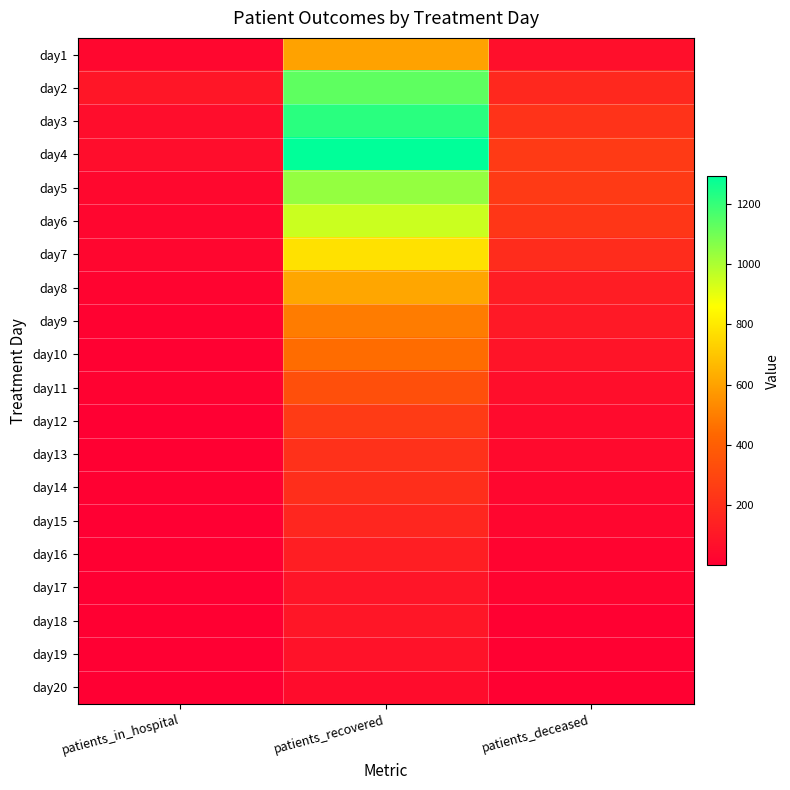

Reading right to left, what are all the values shown in this chart?

day1: patients_deceased=68	patients_recovered=602	patients_in_hospital=33
day2: patients_deceased=173	patients_recovered=1131	patients_in_hospital=96
day3: patients_deceased=219	patients_recovered=1217	patients_in_hospital=58
day4: patients_deceased=247	patients_recovered=1290	patients_in_hospital=60
day5: patients_deceased=250	patients_recovered=1040	patients_in_hospital=39
day6: patients_deceased=231	patients_recovered=950	patients_in_hospital=31
day7: patients_deceased=192	patients_recovered=778	patients_in_hospital=31
day8: patients_deceased=125	patients_recovered=612	patients_in_hospital=22
day9: patients_deceased=107	patients_recovered=494	patients_in_hospital=15
day10: patients_deceased=89	patients_recovered=451	patients_in_hospital=9
day11: patients_deceased=62	patients_recovered=336	patients_in_hospital=13
day12: patients_deceased=53	patients_recovered=255	patients_in_hospital=2
day13: patients_deceased=48	patients_recovered=210	patients_in_hospital=6
day14: patients_deceased=32	patients_recovered=197	patients_in_hospital=7
day15: patients_deceased=29	patients_recovered=164	patients_in_hospital=1
day16: patients_deceased=22	patients_recovered=130	patients_in_hospital=4
day17: patients_deceased=23	patients_recovered=94	patients_in_hospital=1
day18: patients_deceased=11	patients_recovered=98	patients_in_hospital=4
day19: patients_deceased=11	patients_recovered=81	patients_in_hospital=1
day20: patients_deceased=9	patients_recovered=56	patients_in_hospital=2